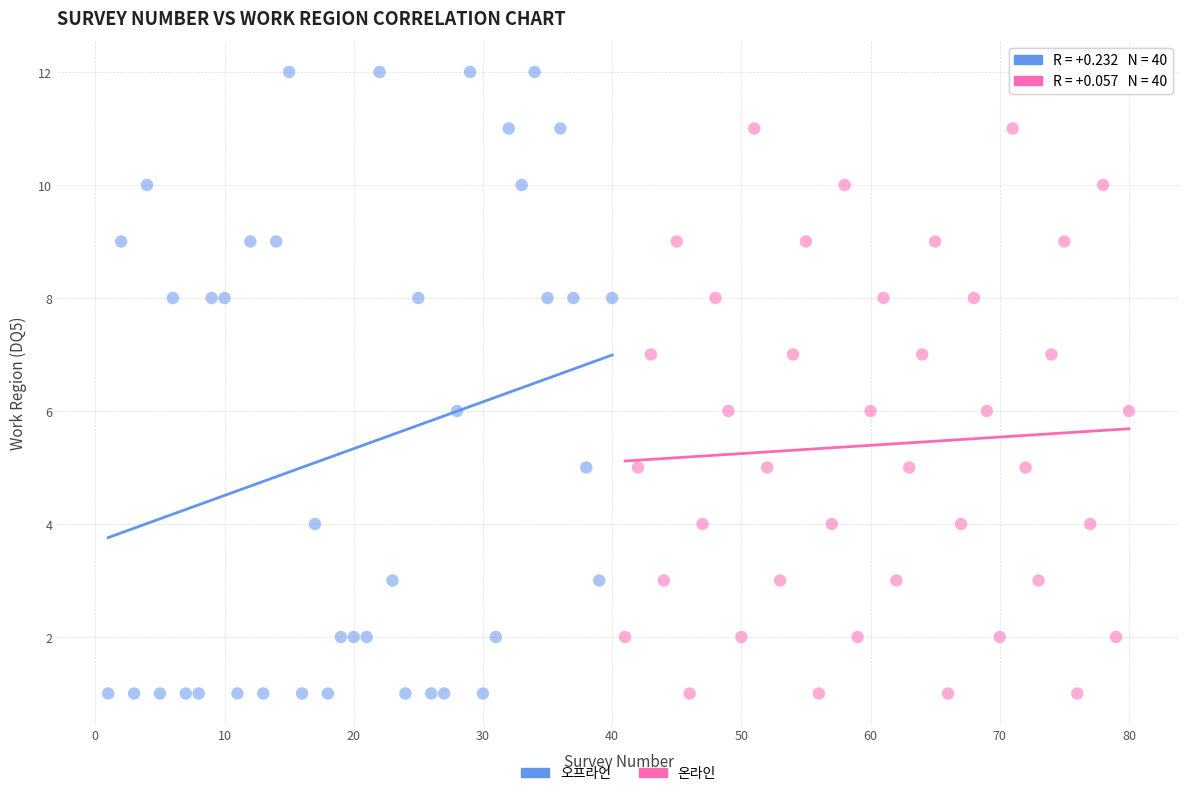

Which series contains the highest Y value?

오프라인